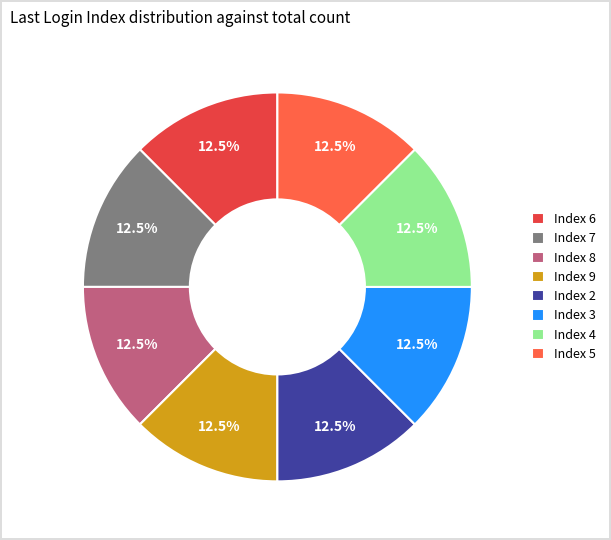

How many slices are in this pie chart?

8